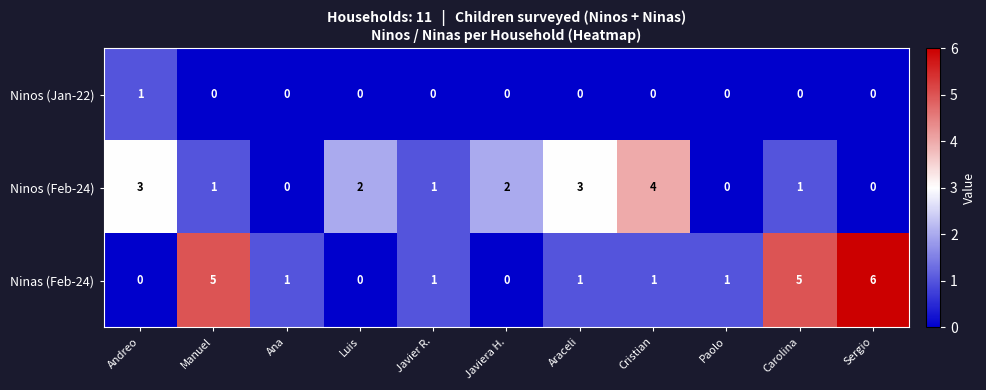

Between Ana and Carolina, which series saw the biggest shift?

Ninas (Feb-24)